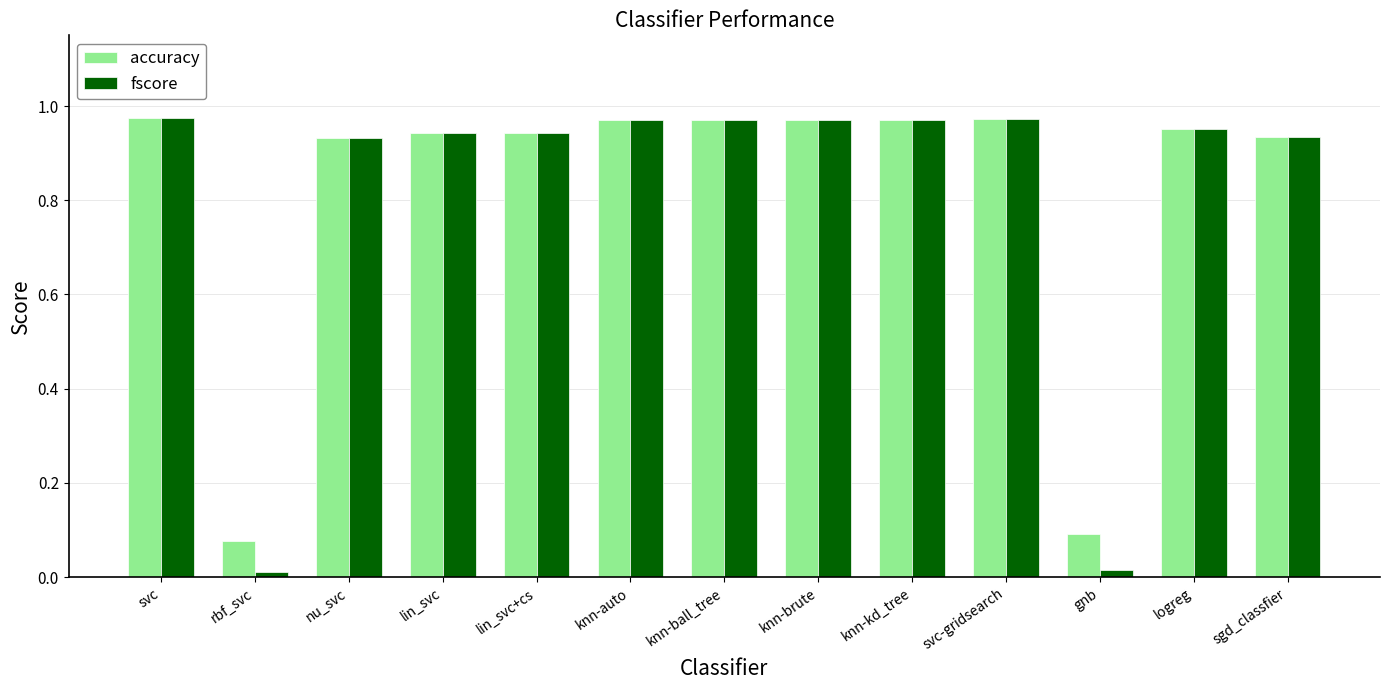

Is the value of accuracy at svc greater than the value of fscore at nu_svc?

Yes